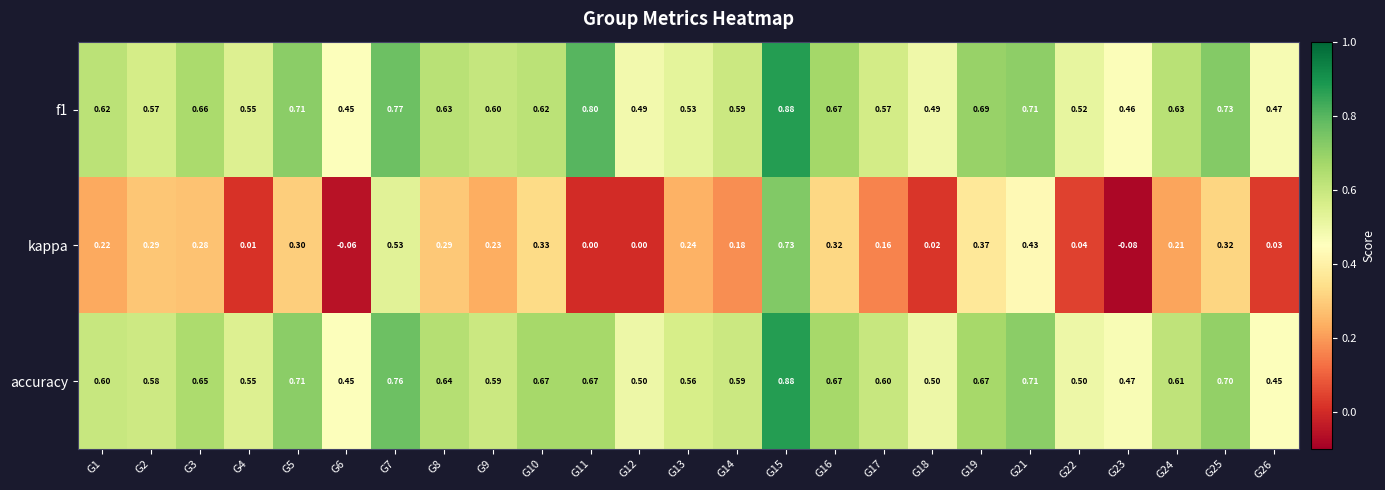

Which series has the largest range (max minus min)?

kappa